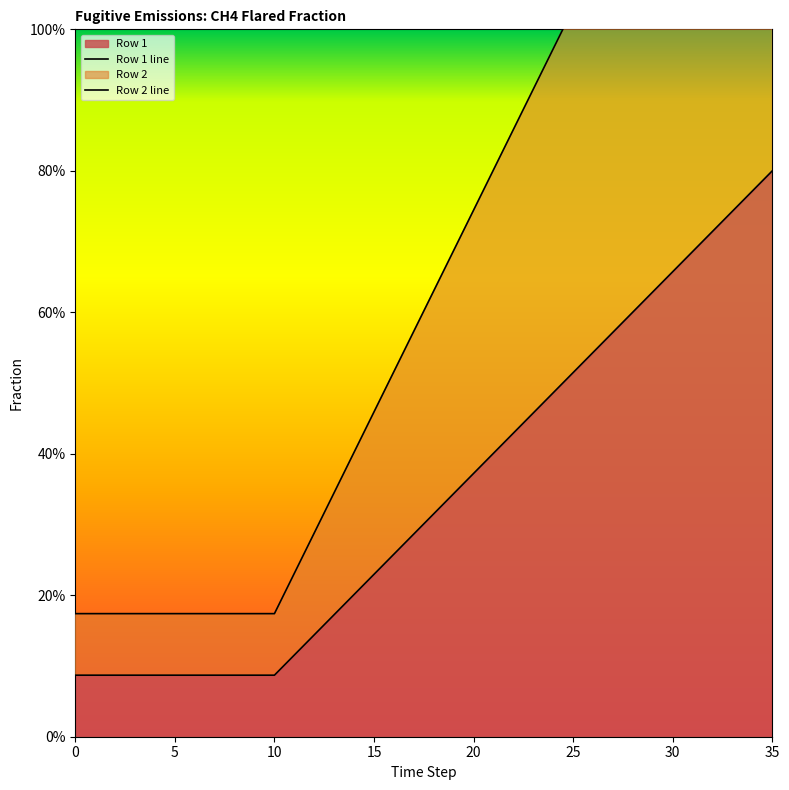

What is the difference between the highest and lowest values at 12?

0.1